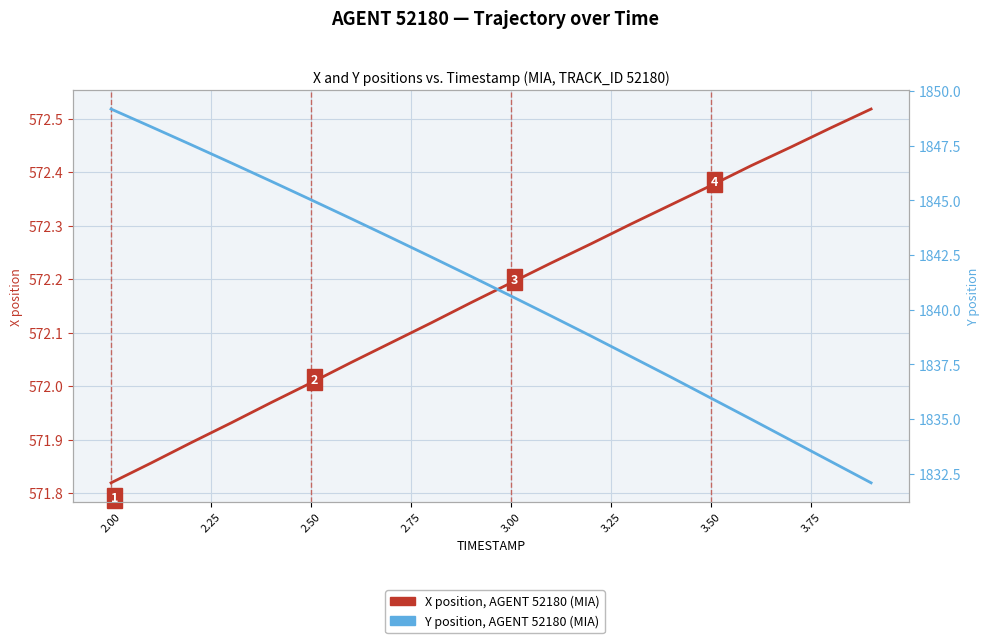

How many lines are shown in the chart?

2